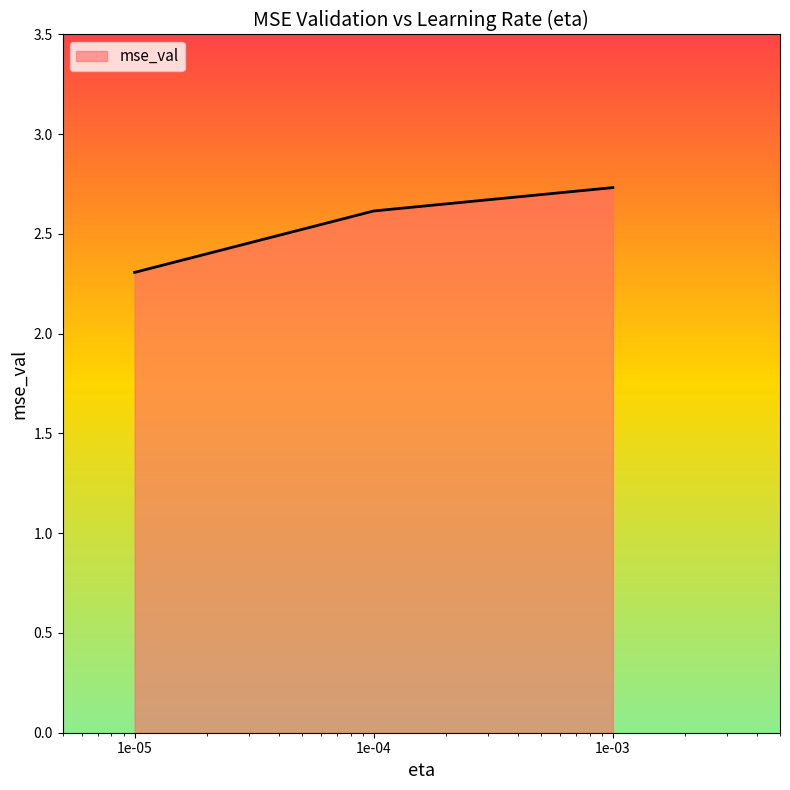

How many distinct data groups are displayed?

1